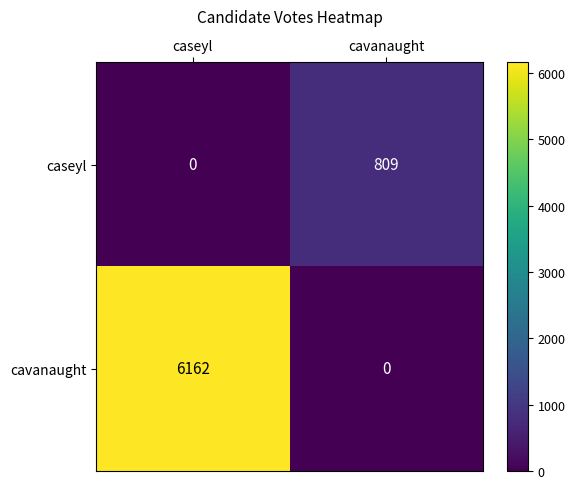

What is the difference between the cavanaught values at cavanaught and caseyl?

6162